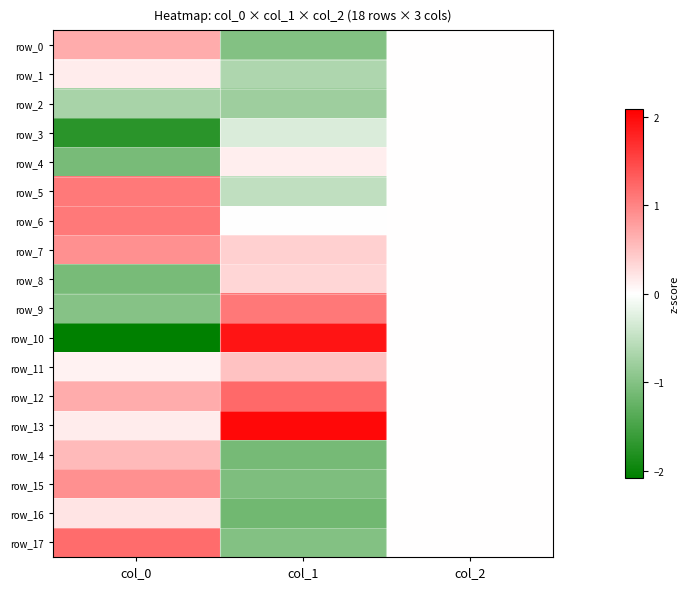

How many data points in row_6 are above 0?

1